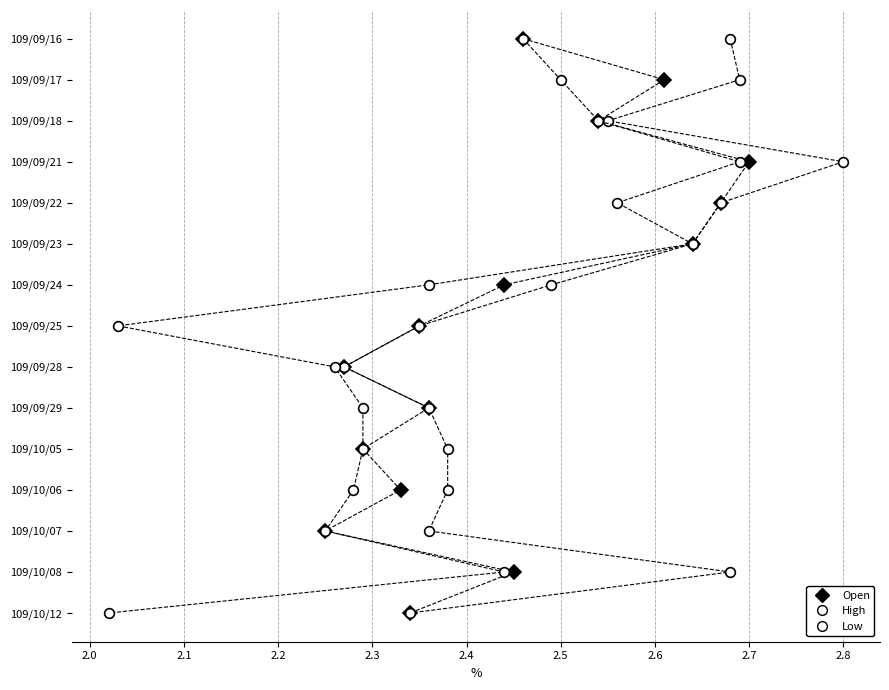

What are all the series names shown in the legend?

Open, High, Low